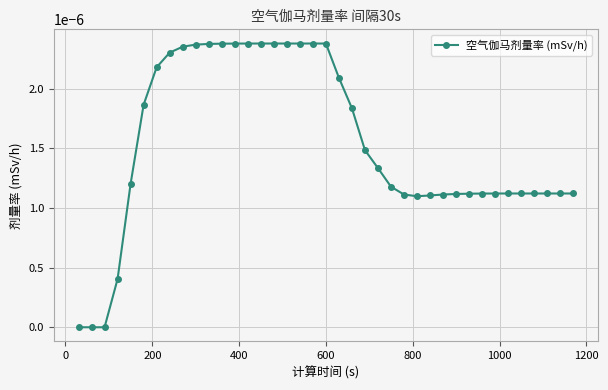

Count the number of categories in the chart.

39